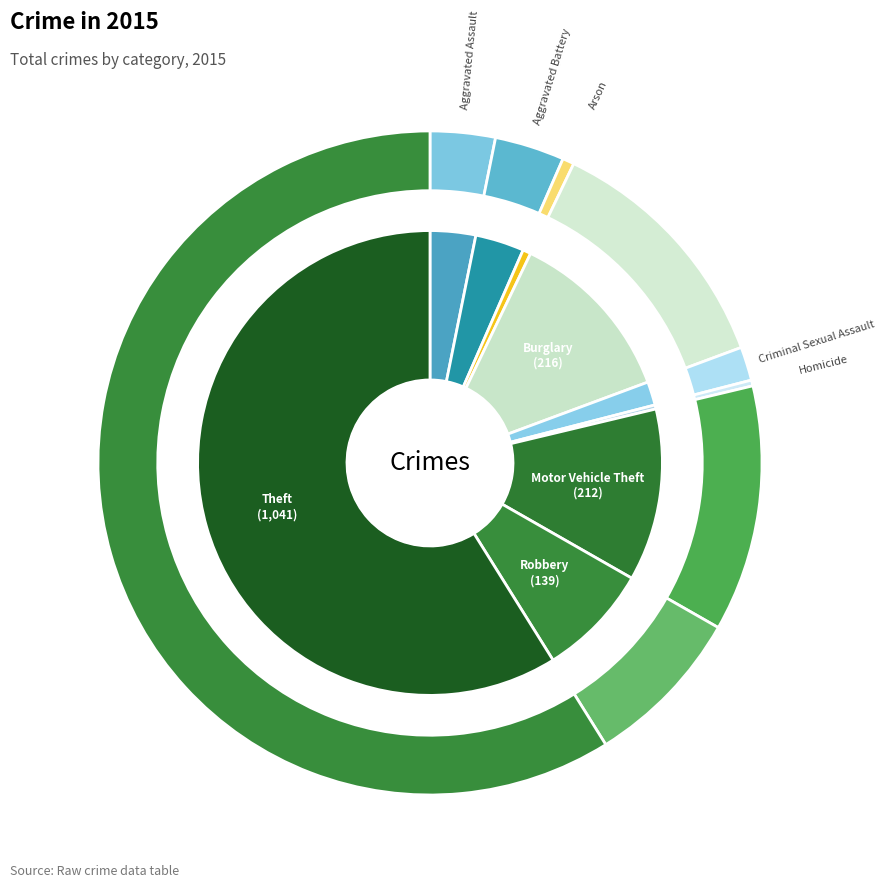

Do Arson and Aggravated Assault together represent more than half of the pie?

No